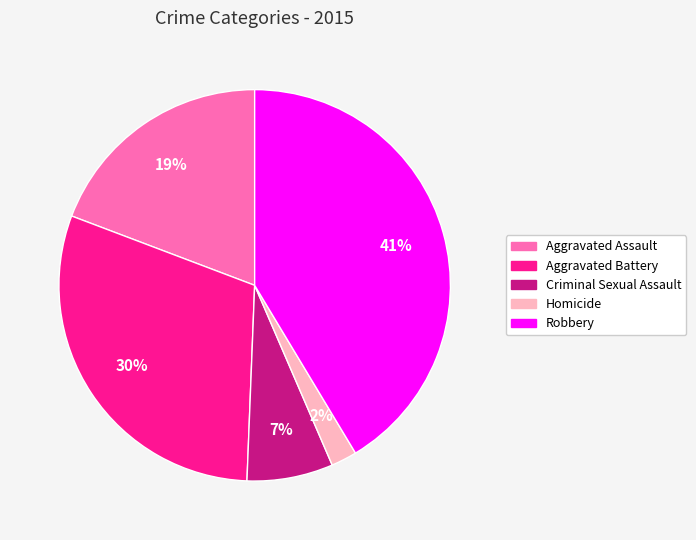

Do Robbery and Aggravated Assault together represent more than half of the pie?

Yes